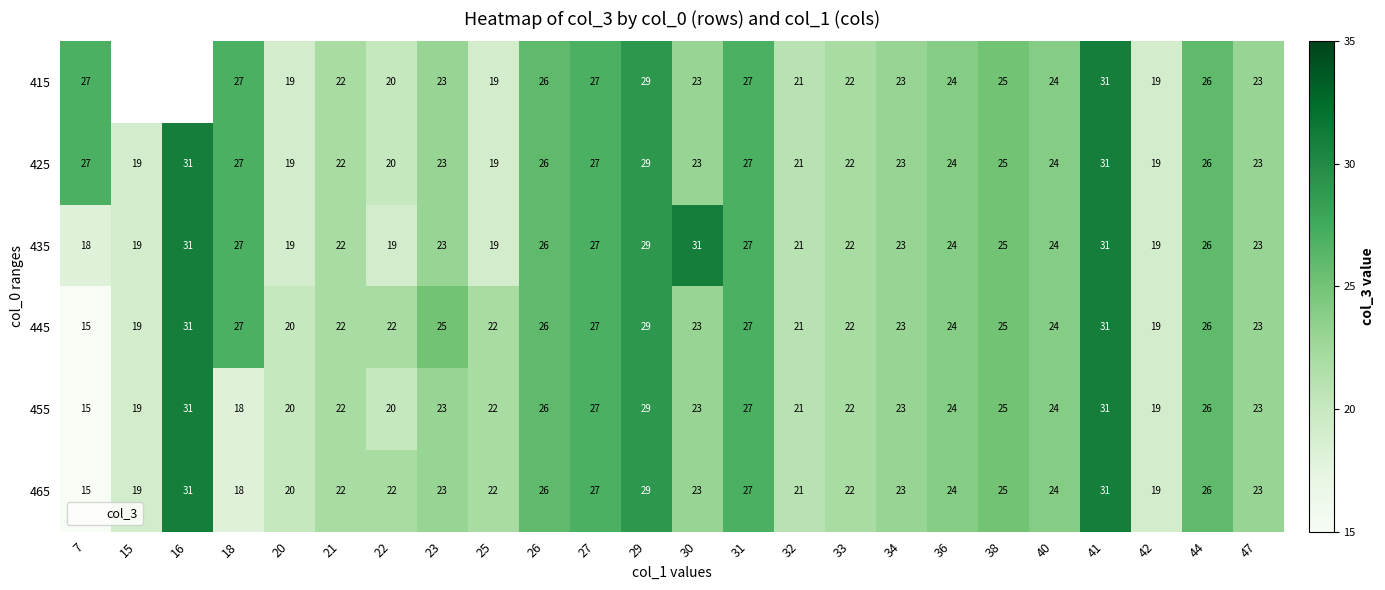

List the series in order of their peak value, highest first.

415, 425, 435, 445, 455, 465